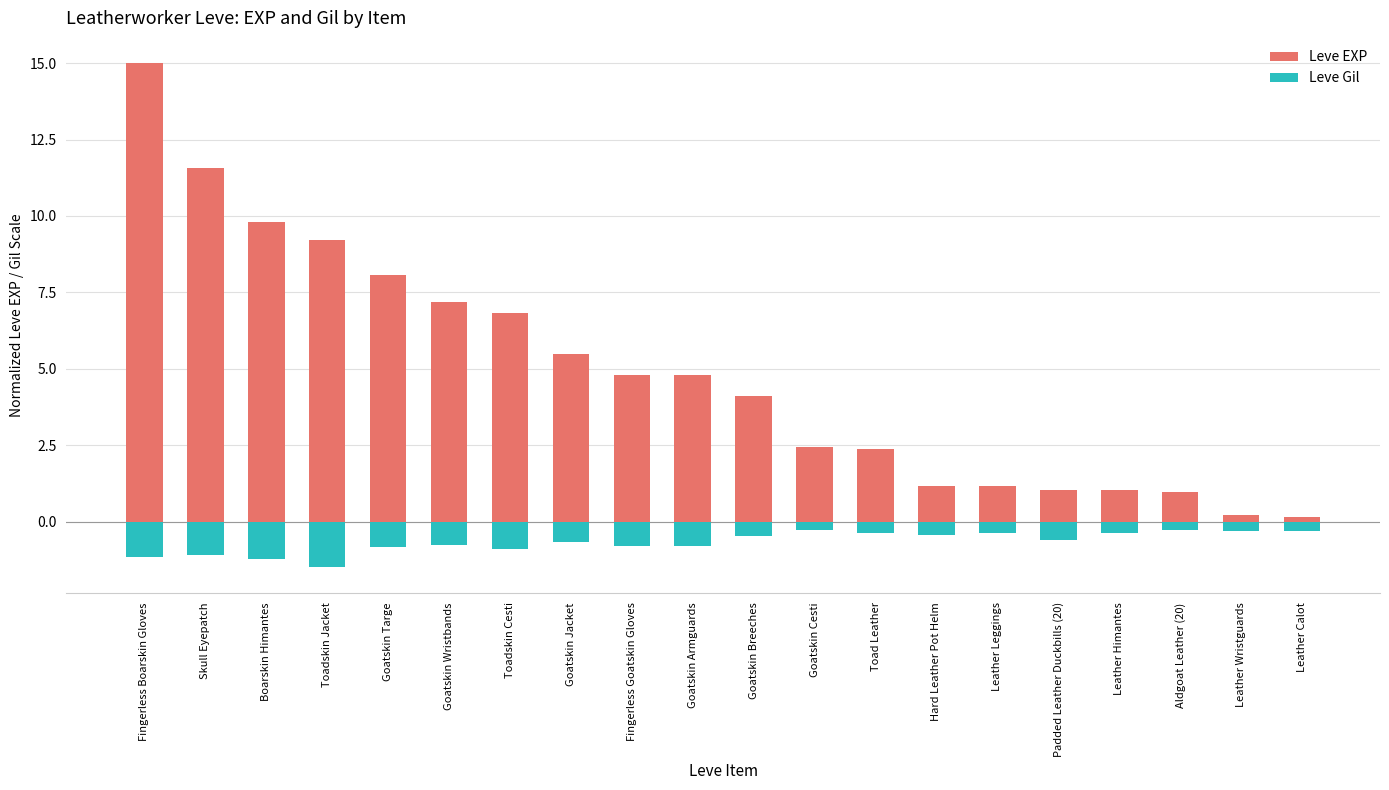

Rank the categories by Leve EXP value from lowest to highest.

Leather Calot, Leather Wristguards, Aldgoat Leather (20), Padded Leather Duckbills (20), Leather Himantes, Hard Leather Pot Helm, Leather Leggings, Toad Leather, Goatskin Cesti, Goatskin Breeches, Fingerless Goatskin Gloves, Goatskin Armguards, Goatskin Jacket, Toadskin Cesti, Goatskin Wristbands, Goatskin Targe, Toadskin Jacket, Boarskin Himantes, Skull Eyepatch, Fingerless Boarskin Gloves